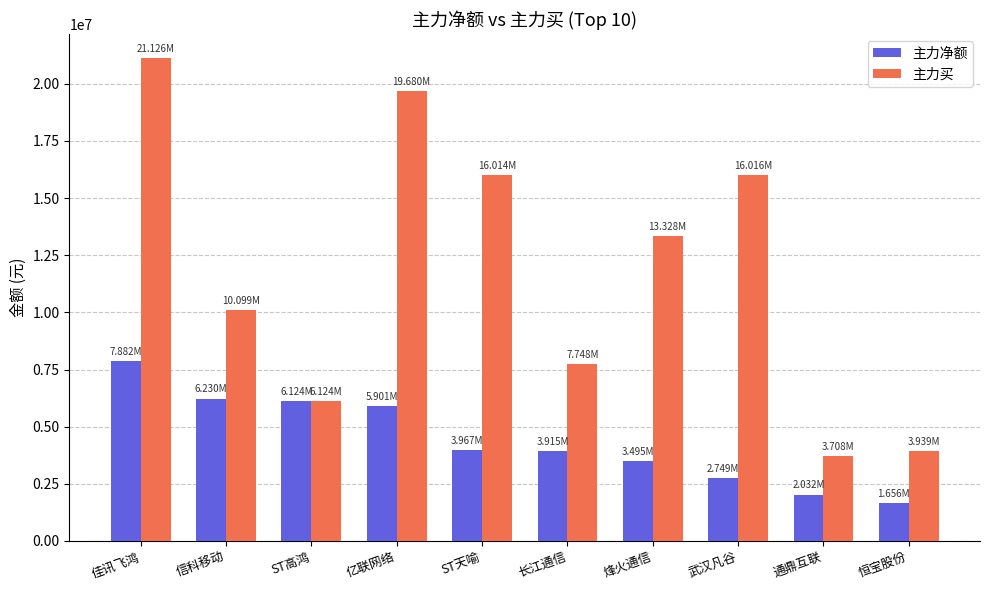

The value of 主力净额 at 长江通信 is 3915458. True or false?

True